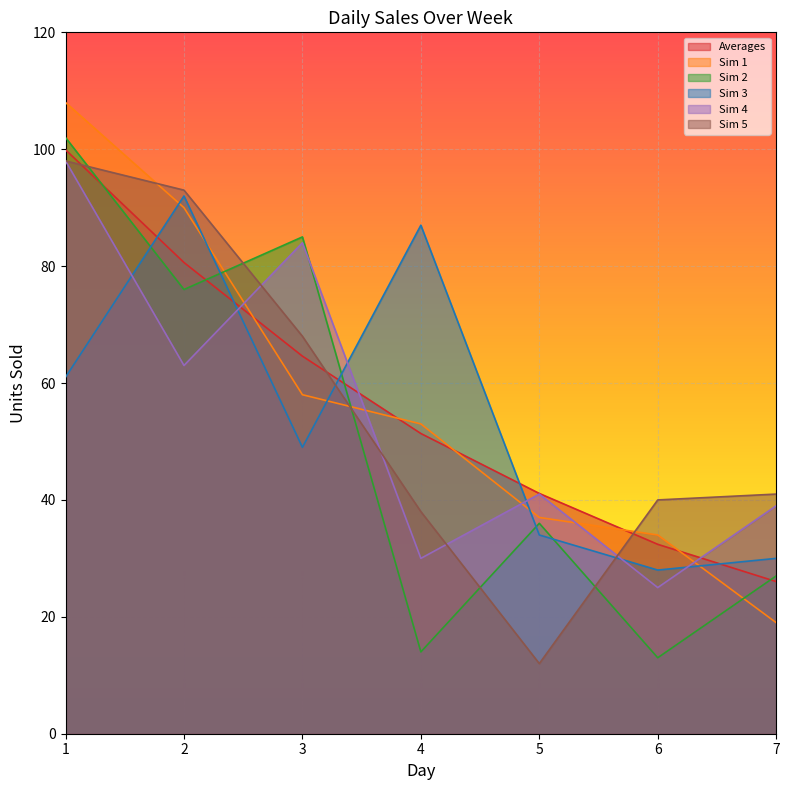

The Sim 3 series shows 74.5 at 3. True or false?

False